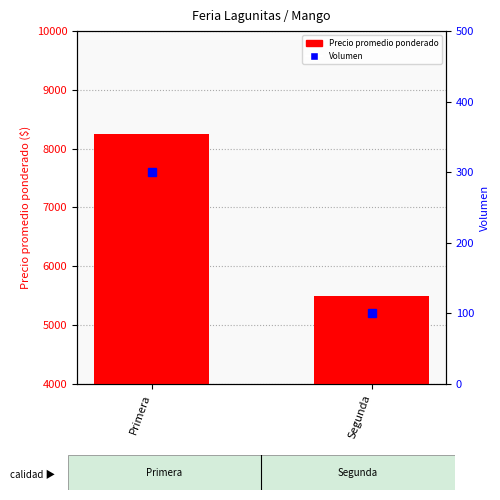

Which series changed the most between Primera and Segunda?

Precio promedio ponderado